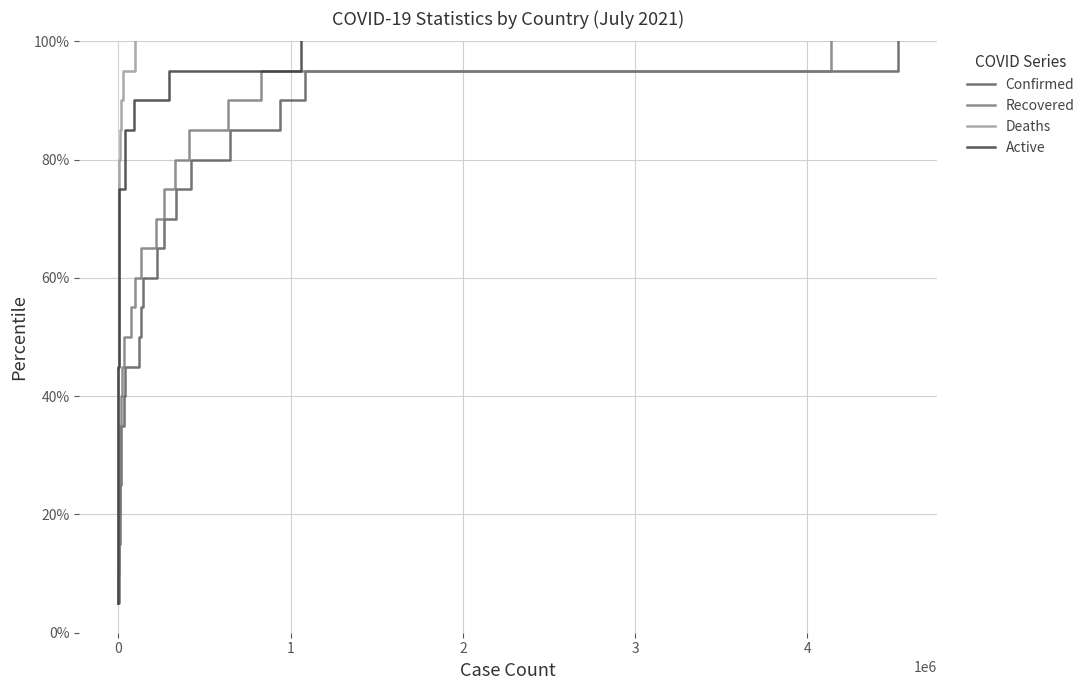

At how many categories does at least one series exceed 89?

3